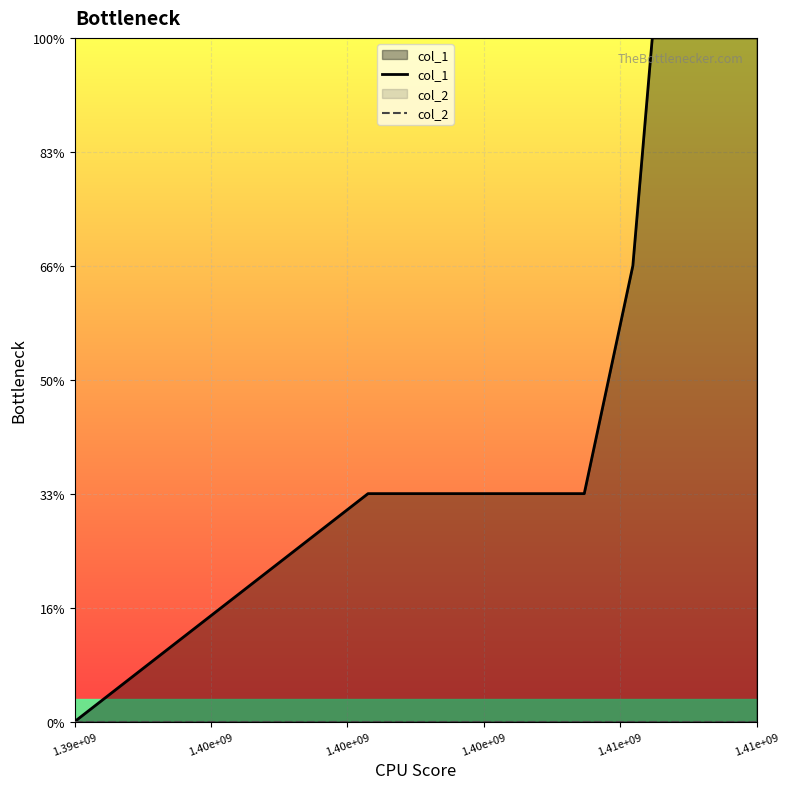

How many positive values does the col_1 series have?

5